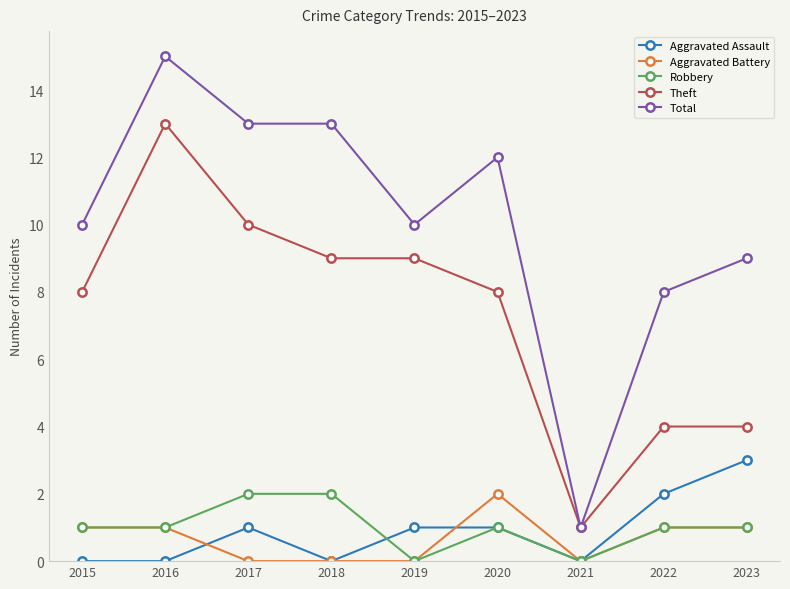

Which series ends up on top after the final intersection of Robbery and Aggravated Assault?

Aggravated Assault